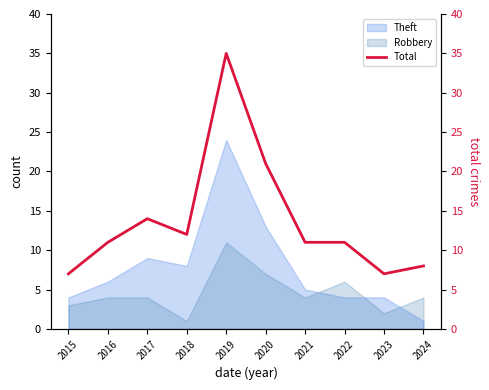

At which label does the data first exceed 11?

2017